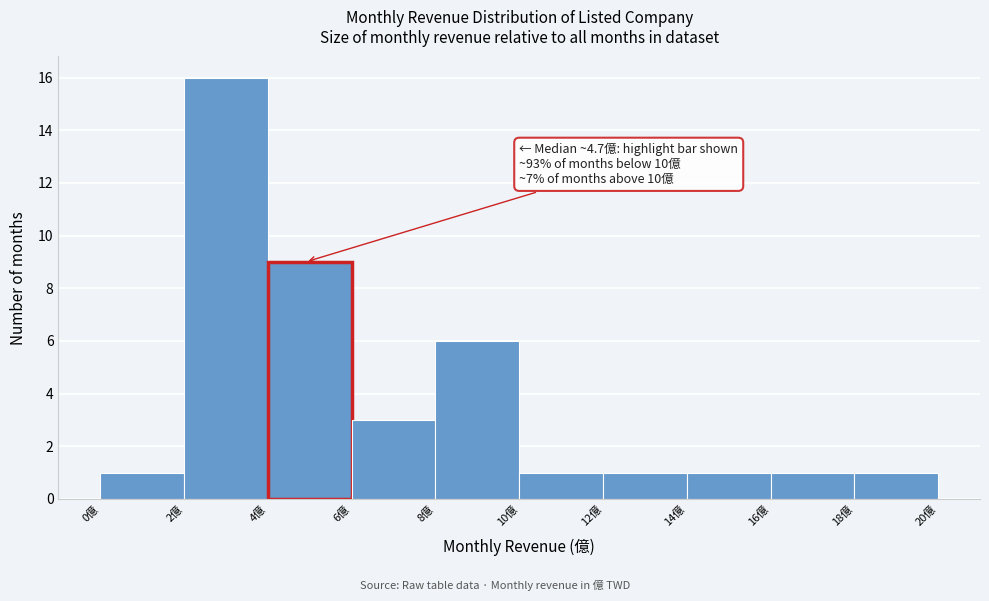

Which range on the x-axis has the tallest bar?

2 to 4